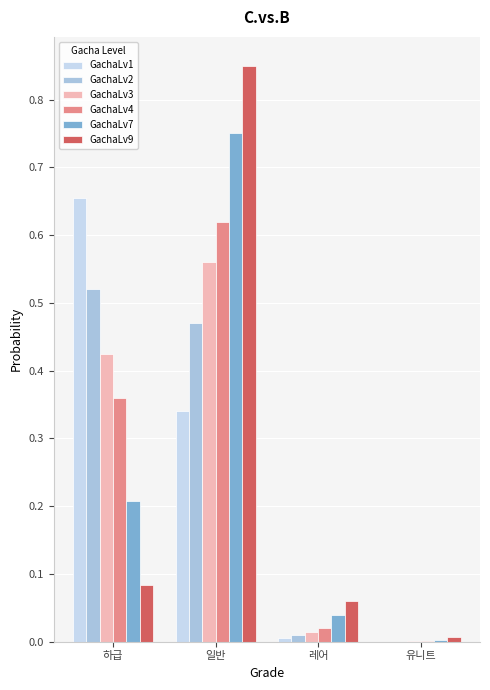

Are the bars horizontal?

No